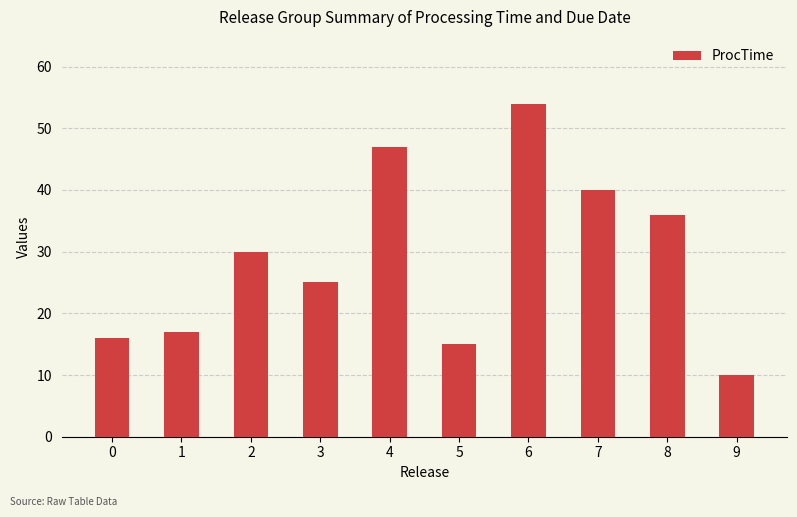

Rank the categories by value from lowest to highest.

9, 5, 0, 1, 3, 2, 8, 7, 4, 6